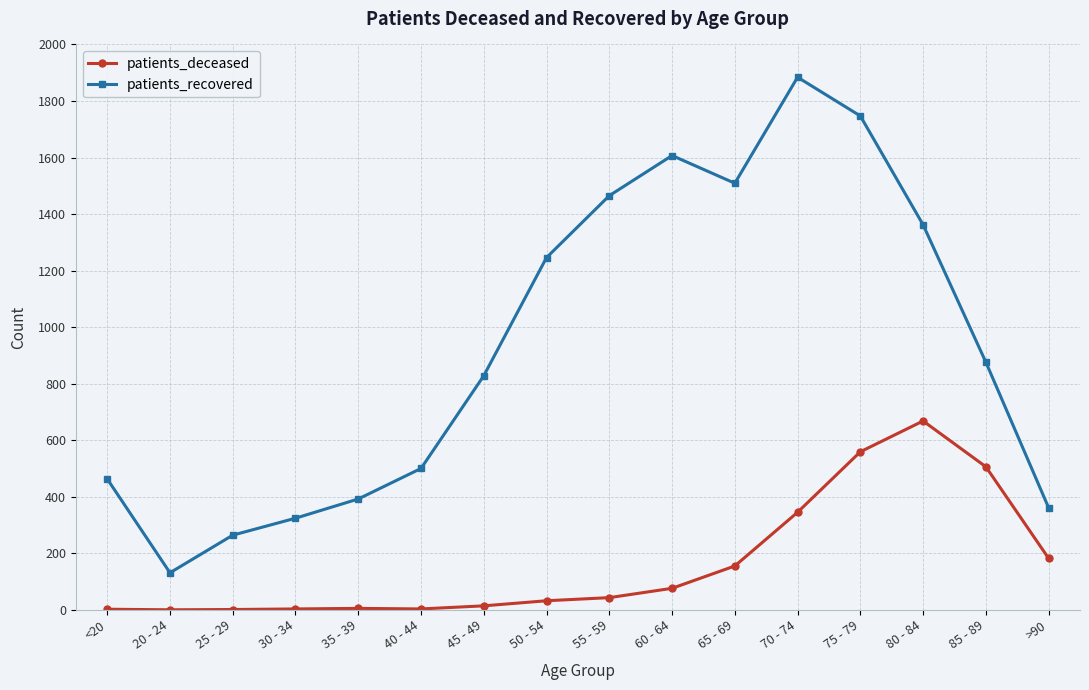

What is the minimum value for patients_recovered?

131